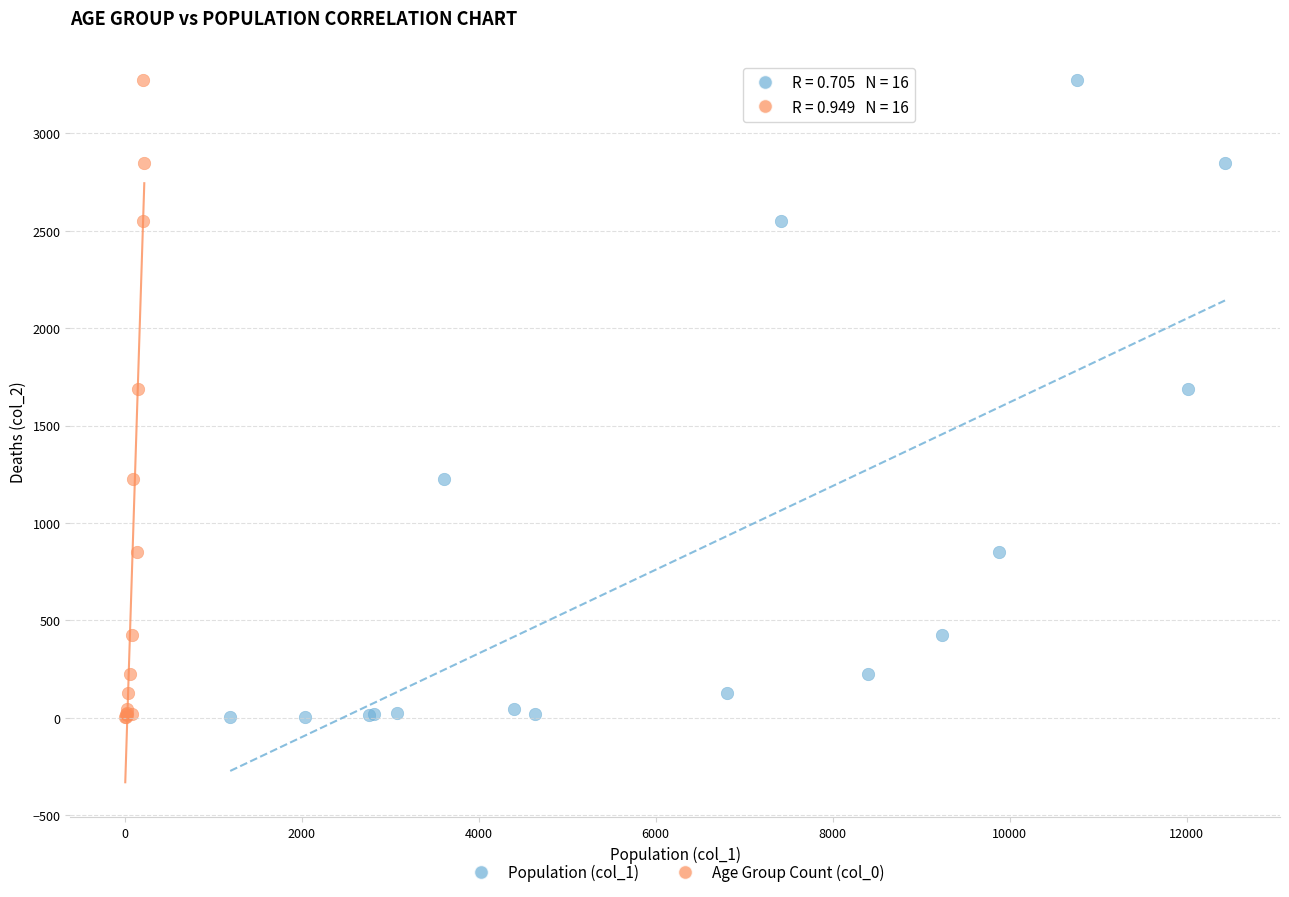

What are all the series names shown in the legend?

Population (col_1), Age Group Count (col_0)